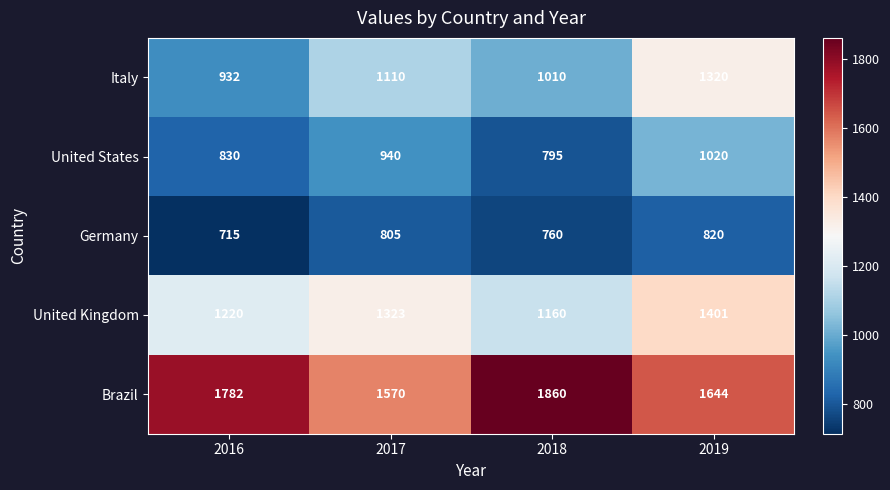

The Brazil series shows 1059 at 2019. True or false?

False